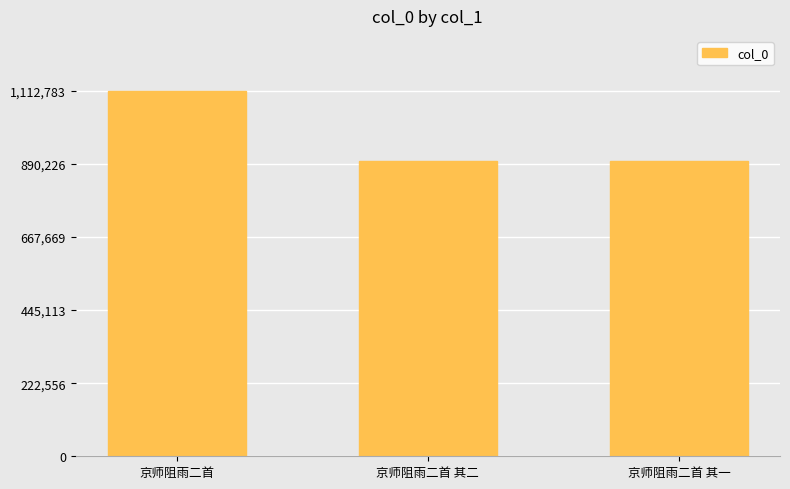

What is the label of the 2nd bar from the right?

京师阻雨二首 其二